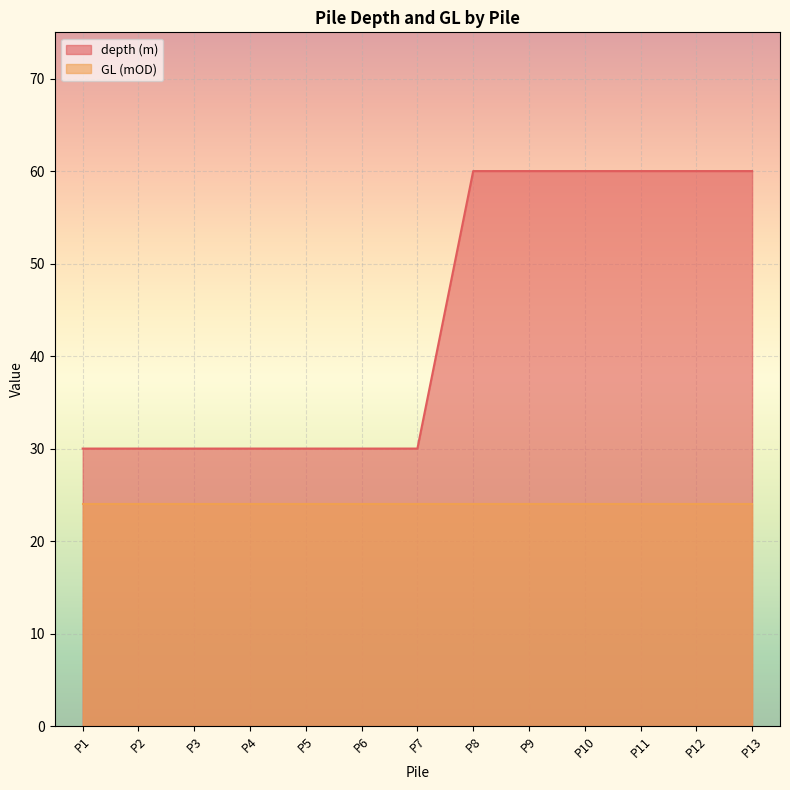

Reading left to right, what are all the values shown in this chart?

30	30	30	30	30	30	30	60	60	60	60	60	60